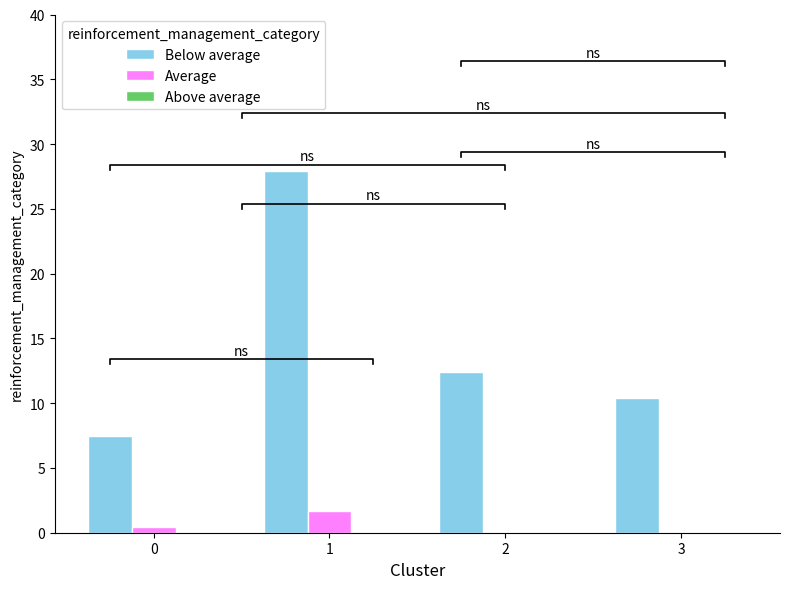

Reading right to left, list all the values displayed in this chart.

Below average: 10.4	12.4	28.0	7.4
Average: 0.0	0.0	1.7	0.4
Above average: 0.0	0.0	0.0	0.0